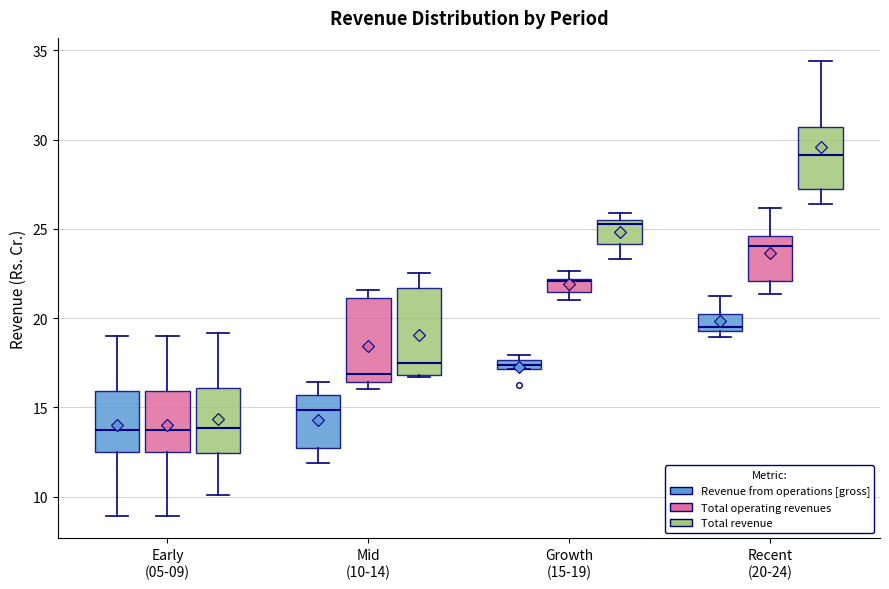

Which box's median line is the highest?

Recent (20-24) (Total revenue)